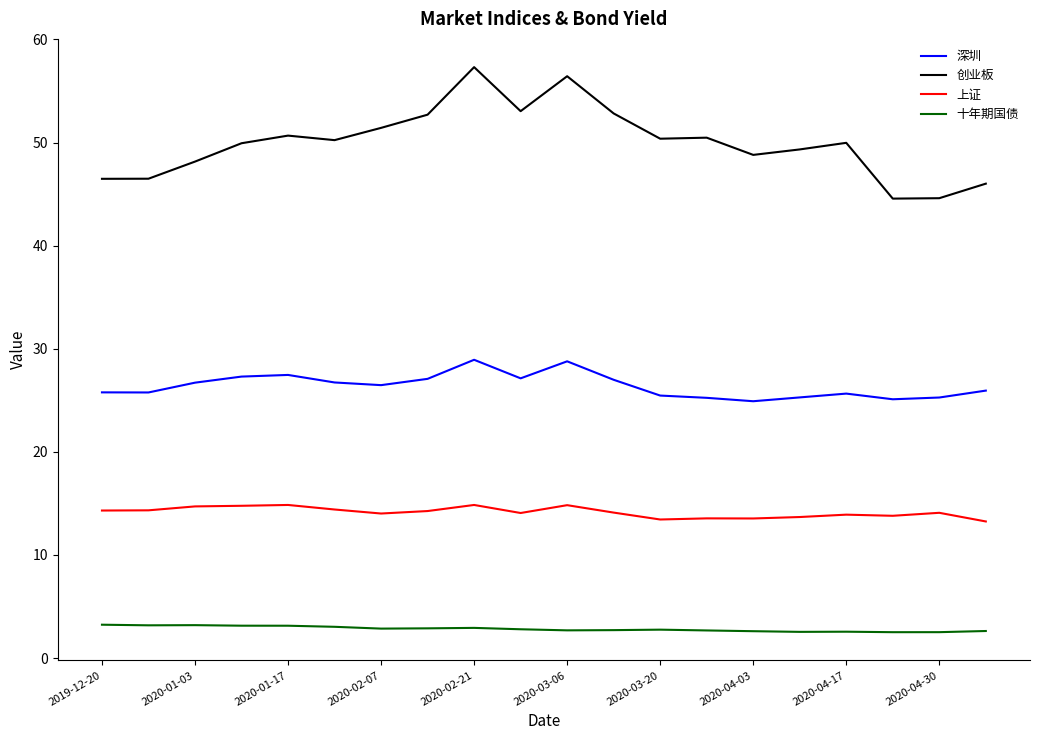

What is the difference between the maximum and minimum values in the 上证 series?

1.6